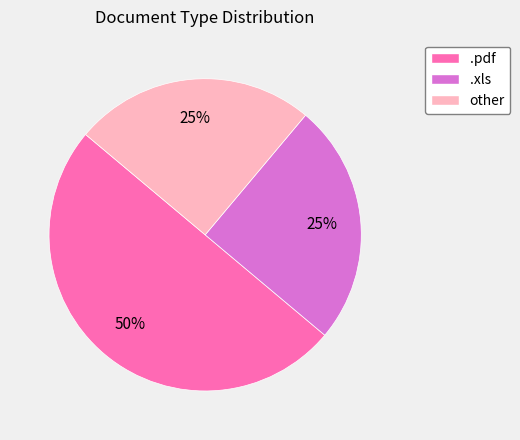

Count the number of slices in the pie.

3